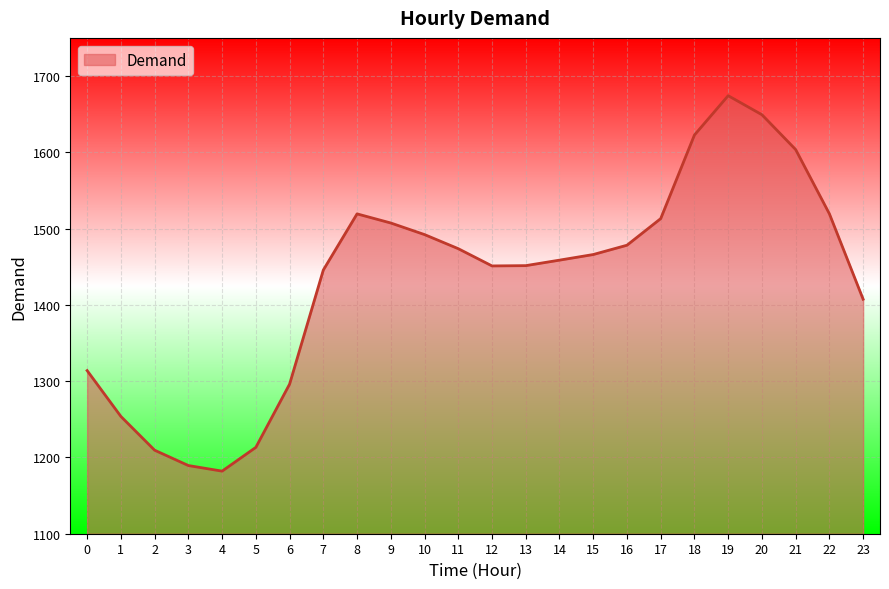

What value does the data have at 5?

1213.2